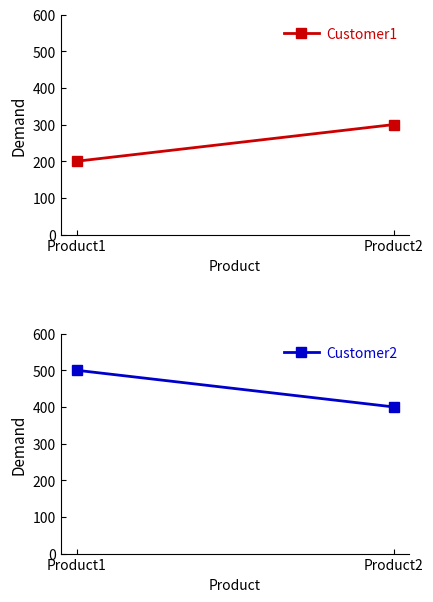

True or false: Customer2 has a value of 500 at Product1.

True